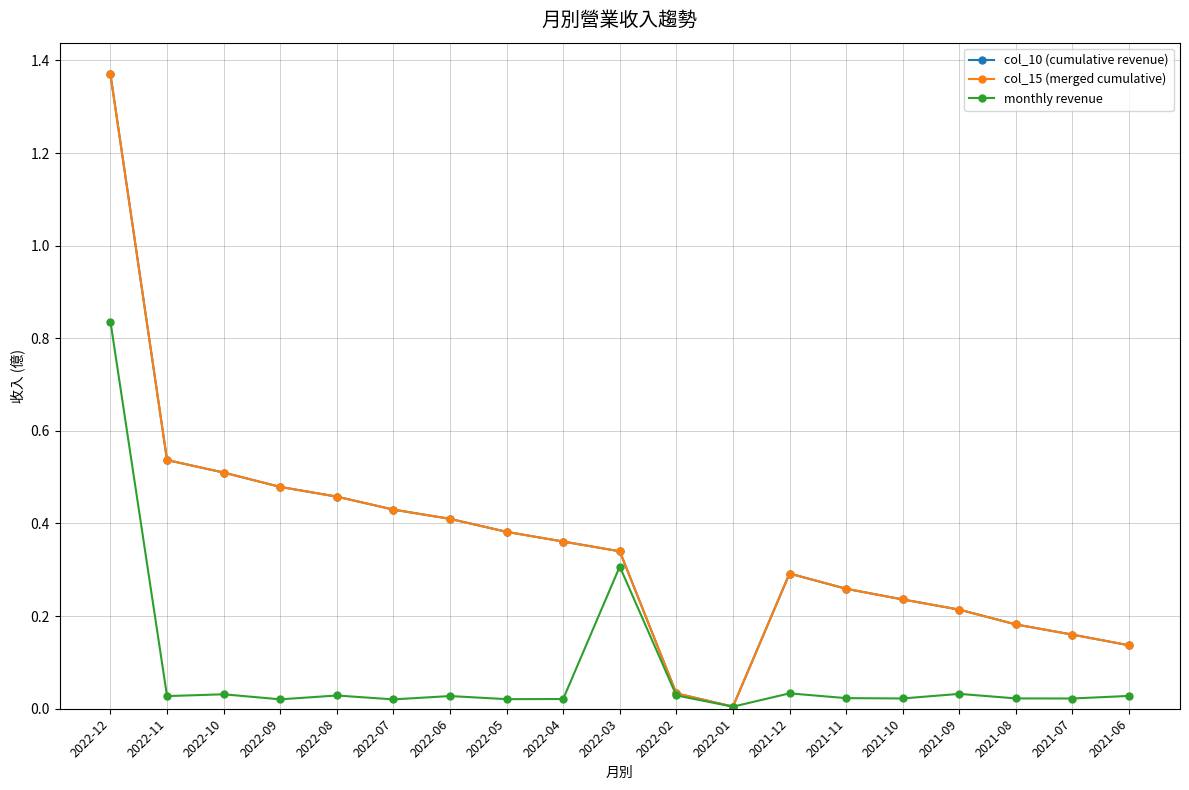

Does the chart display data point markers on the line(s)?

Yes